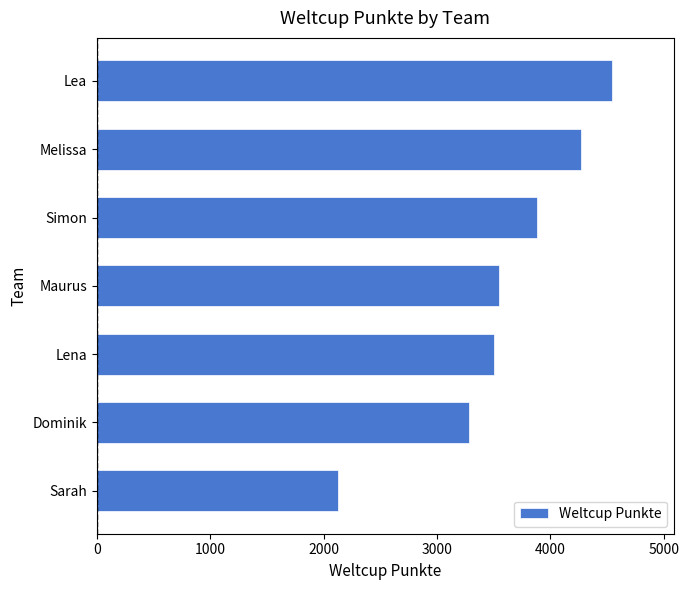

What is the difference between the second highest and minimum values?

2138